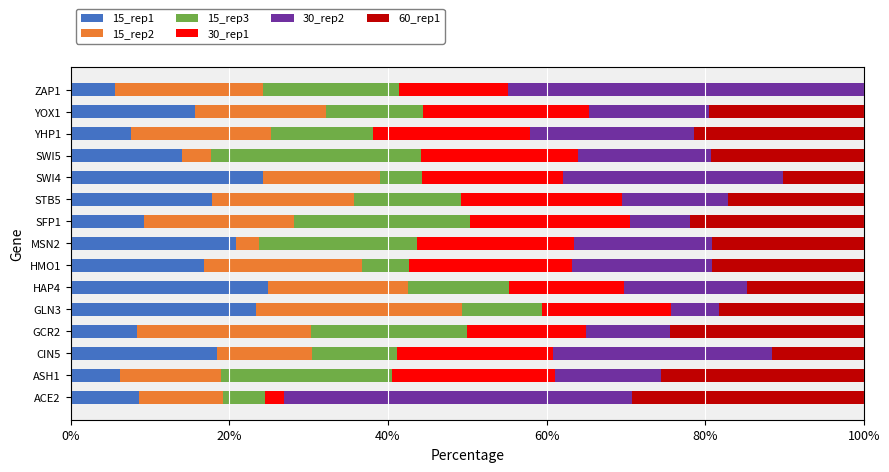

The 15_rep1 series shows 14.0 at SWI5. True or false?

True